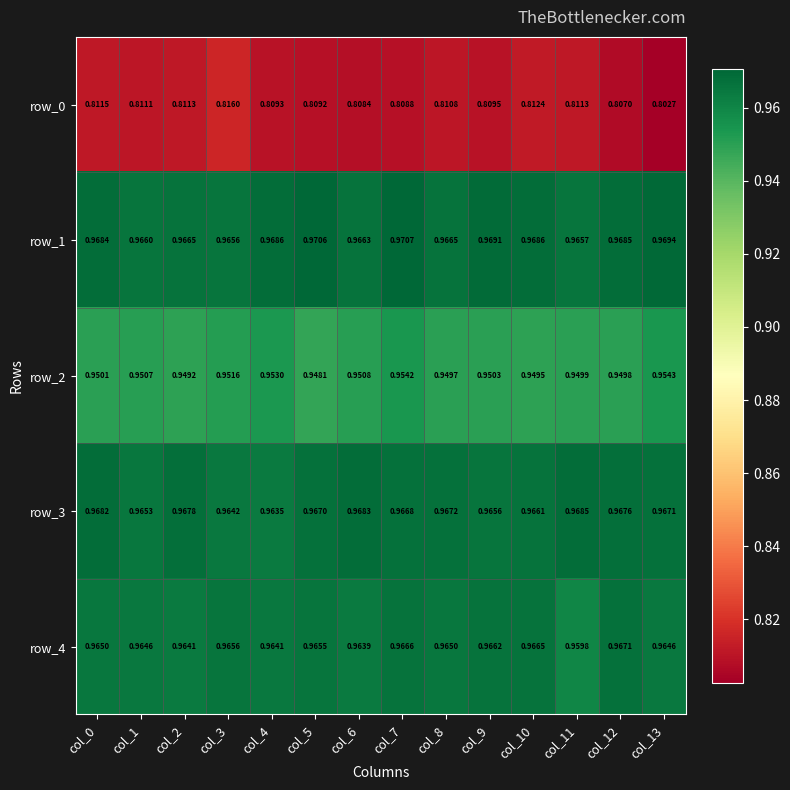

Is the value of row_1 at col_11 greater than the value of row_2 at col_12?

Yes